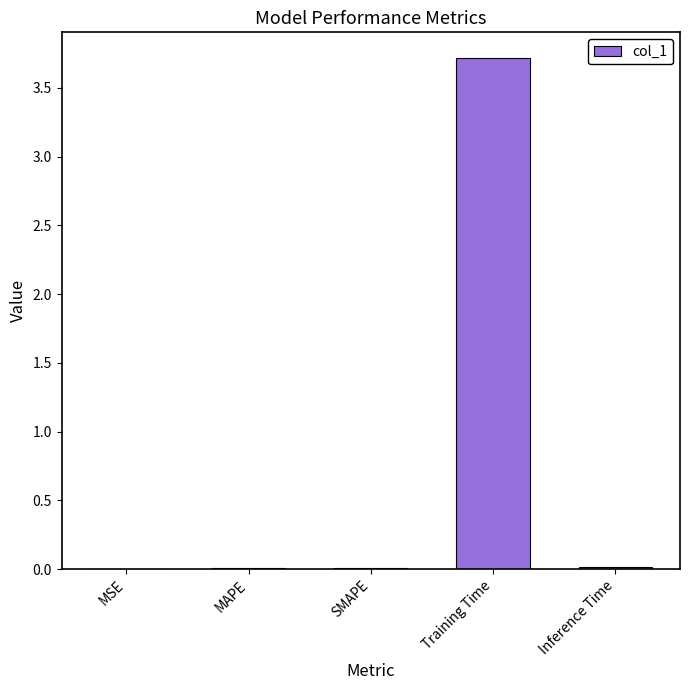

True or false: the data shows 0.0 at SMAPE.

True